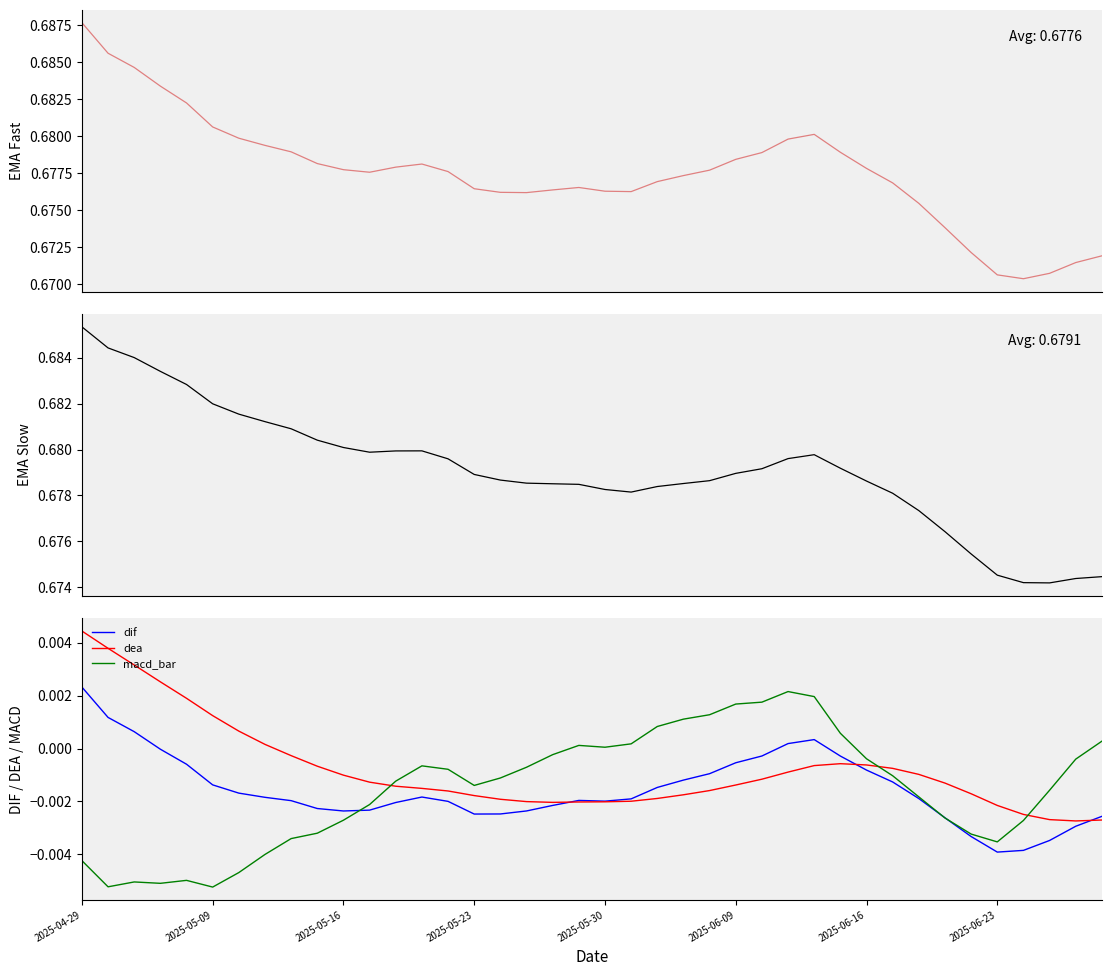

Which series has the largest total across all categories?

ema_slow